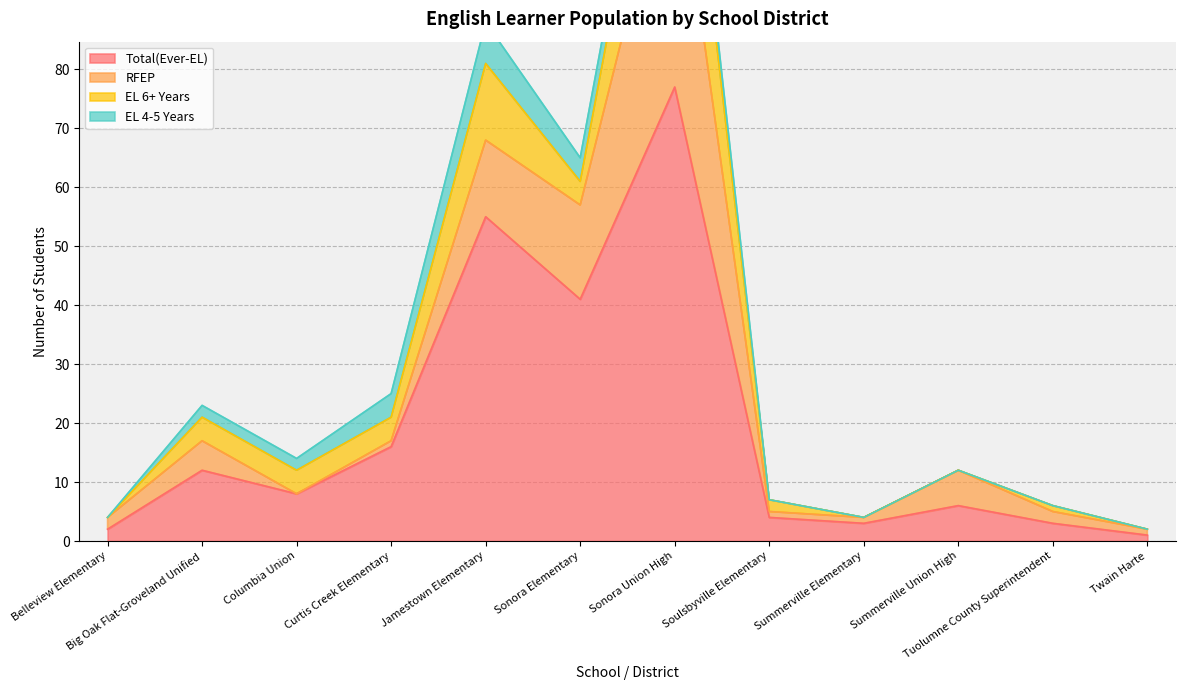

The RFEP series shows 1 at Curtis Creek Elementary. True or false?

True